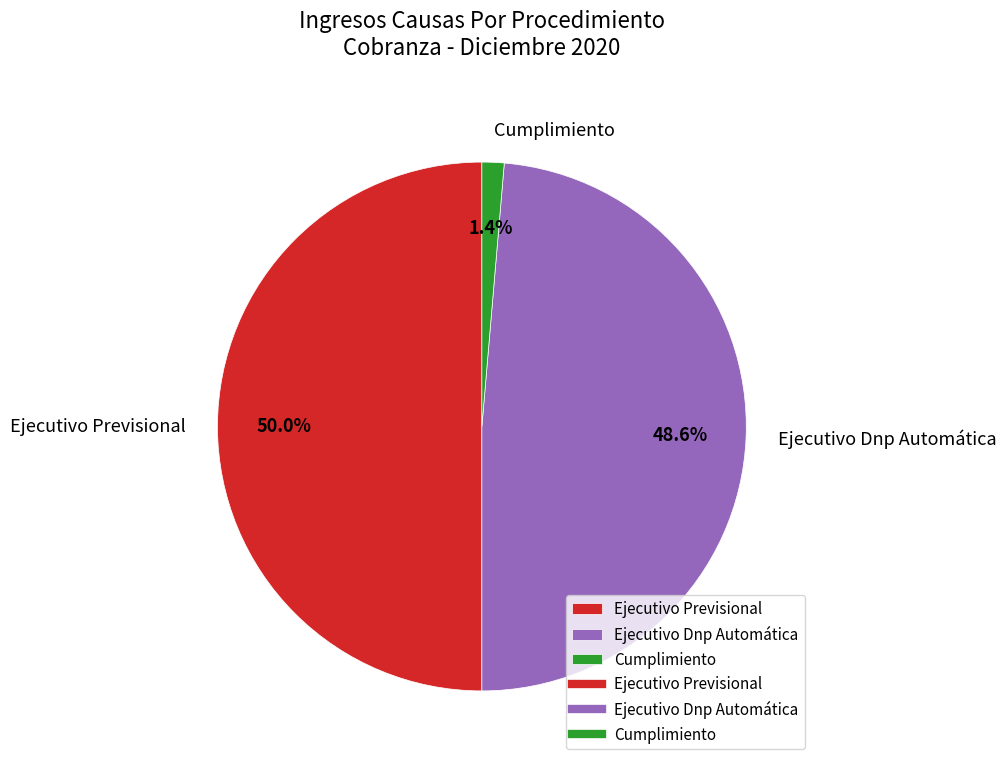

How many segments does this pie chart have?

3